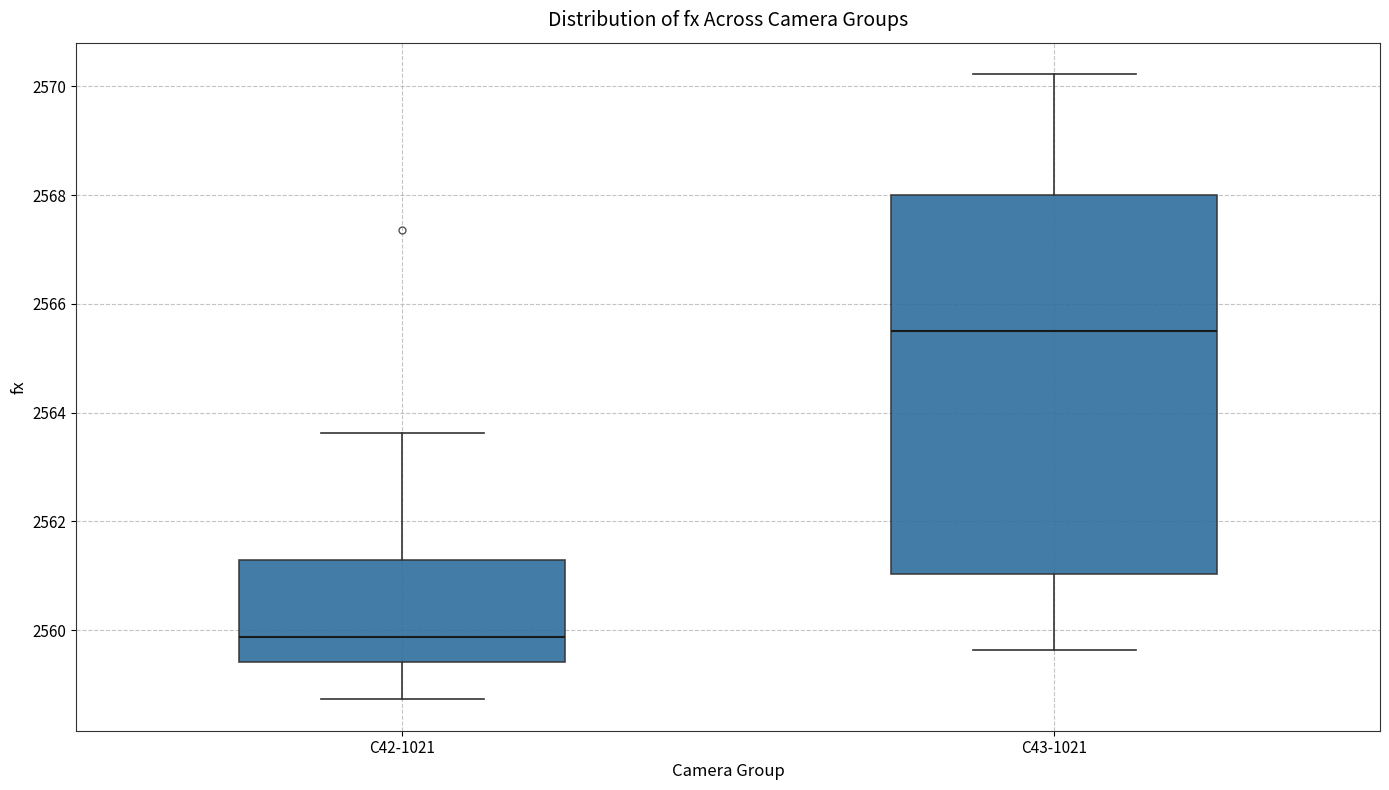

Which box is the tallest, from its lower edge to its upper edge?

C43-1021